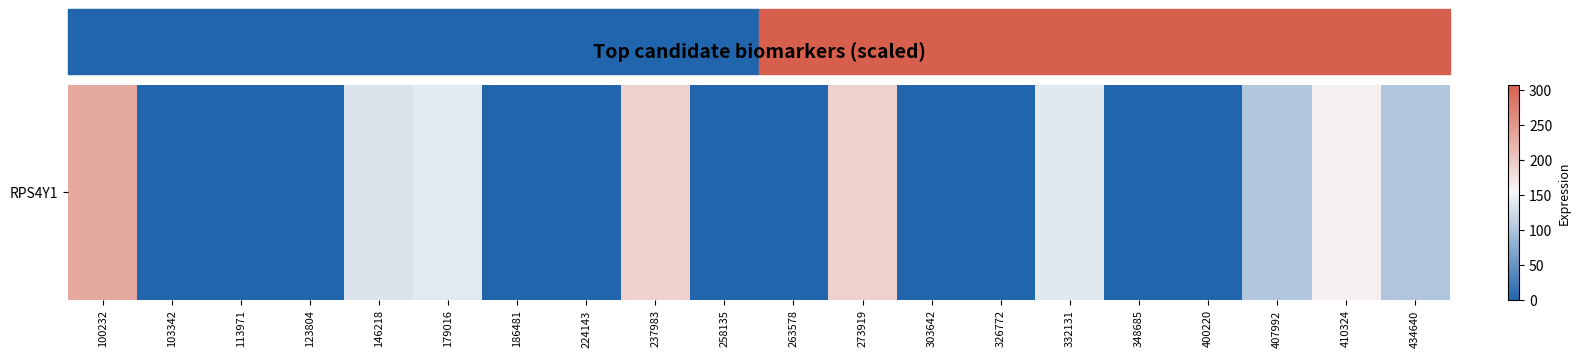

Reading right to left, extract all data points from this chart.

102.7	159.7	103.7	0.0	0.1	138.7	0.1	0.0	190.7	0.0	0.0	189.9	0.0	0.0	139.0	133.7	0.0	0.0	0.0	232.1